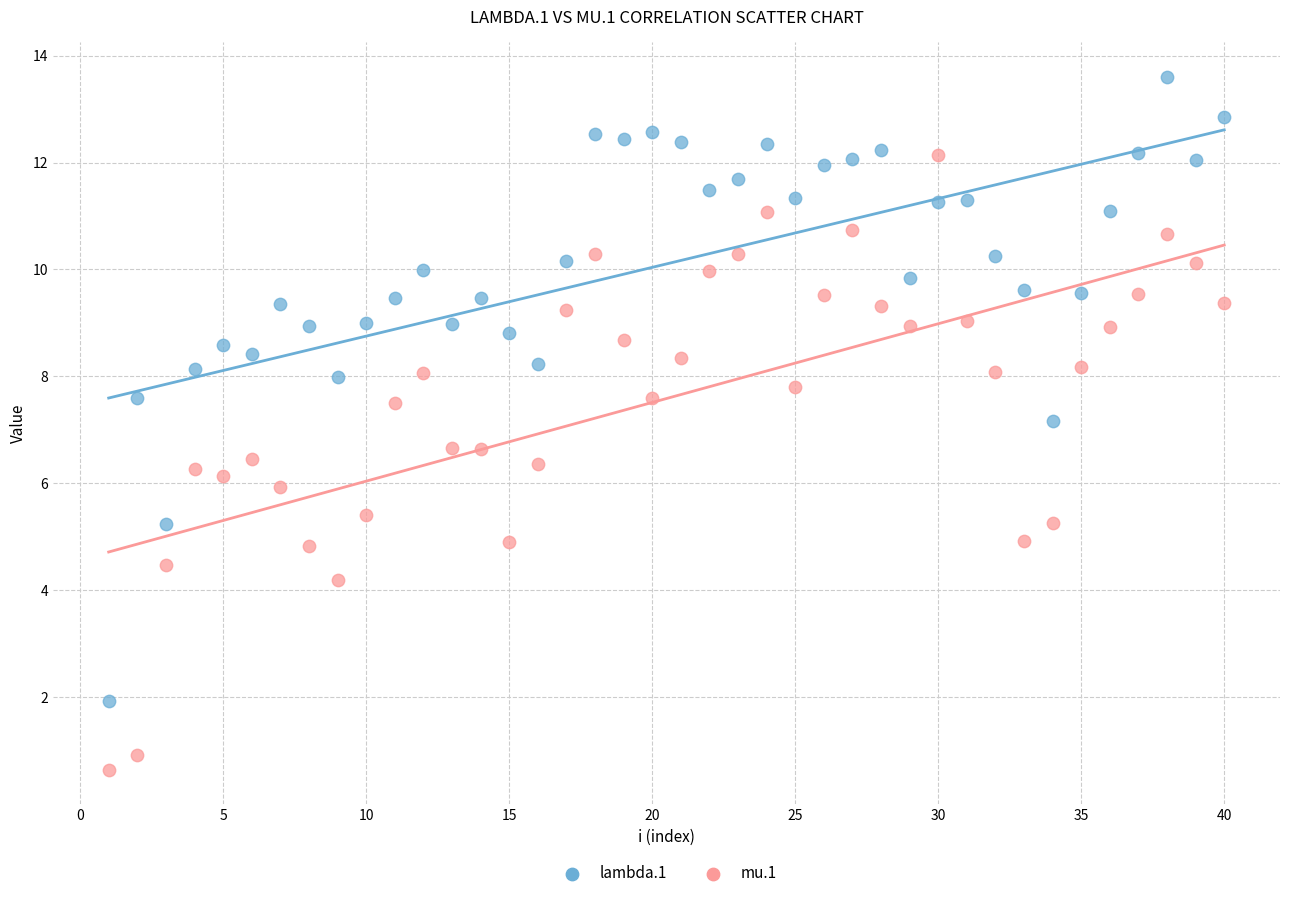

Across all series, what Y value is closest to 7?

7.2